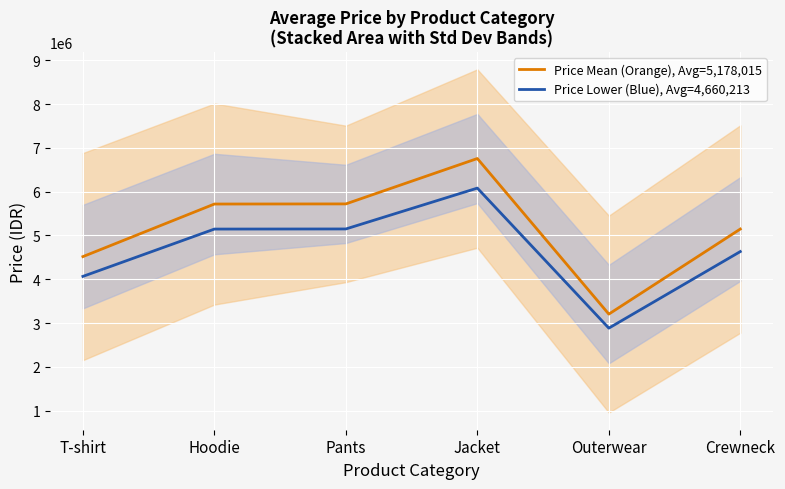

The value of Price Mean (Orange), Avg=5,178,015 at Outerwear is 4423036.7. True or false?

False